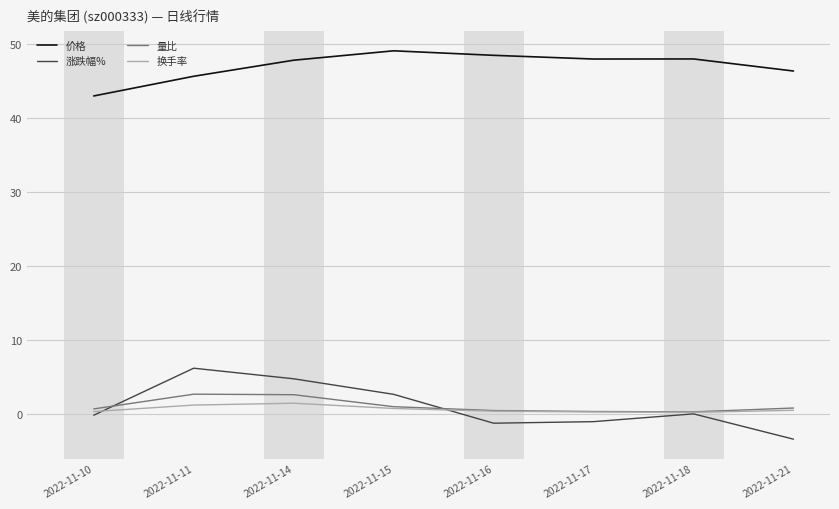

After their last crossing, which series has the higher values: 量比 or 涨跌幅%?

量比